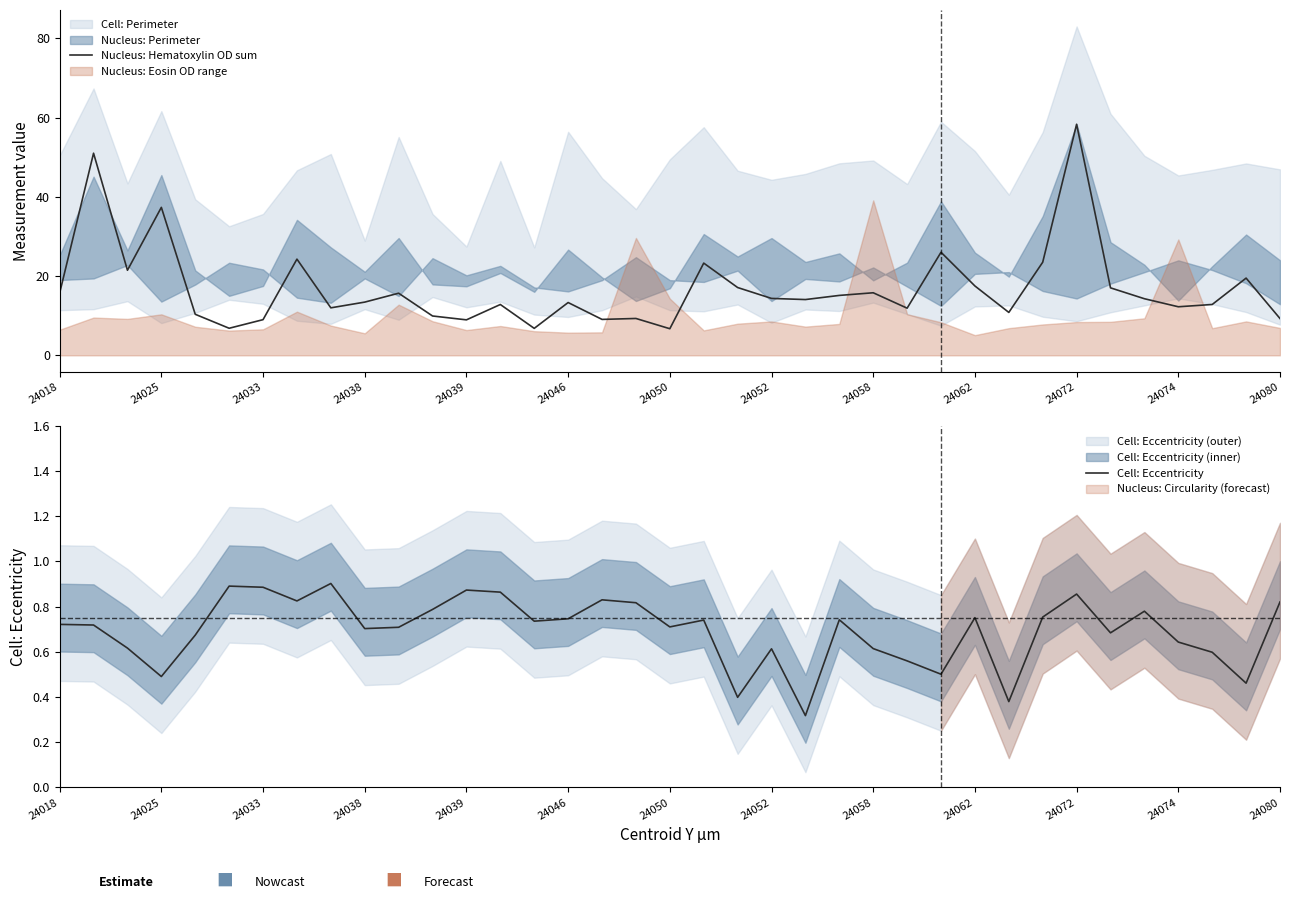

What is the approximate value of Nucleus: Hematoxylin OD sum at 23?

15.1